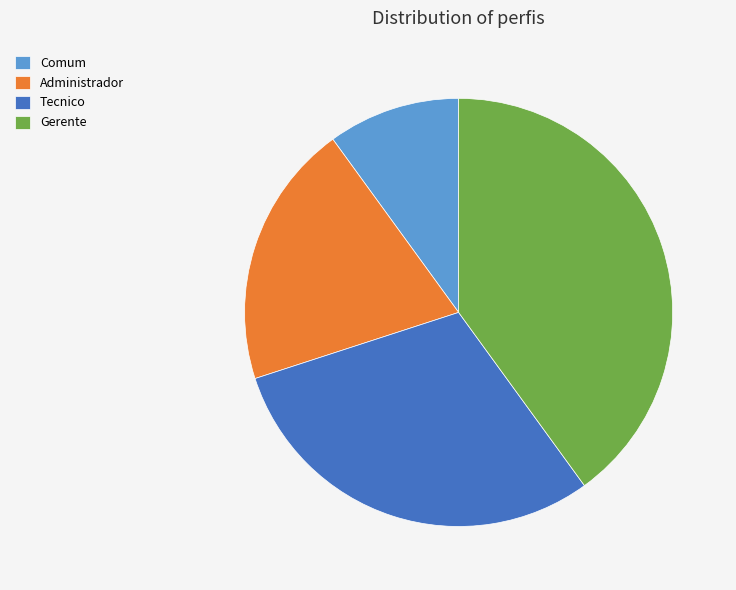

Is there any slice that represents more than half of the pie?

No